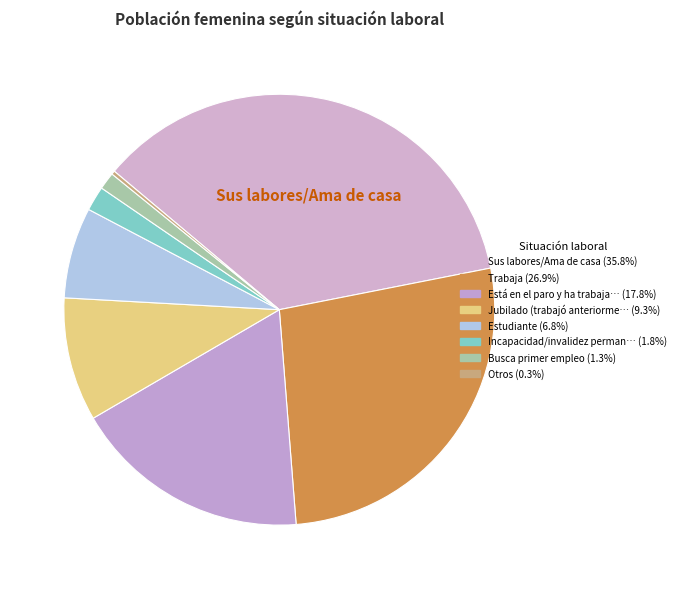

What is the smallest slice in the pie chart?

Otros